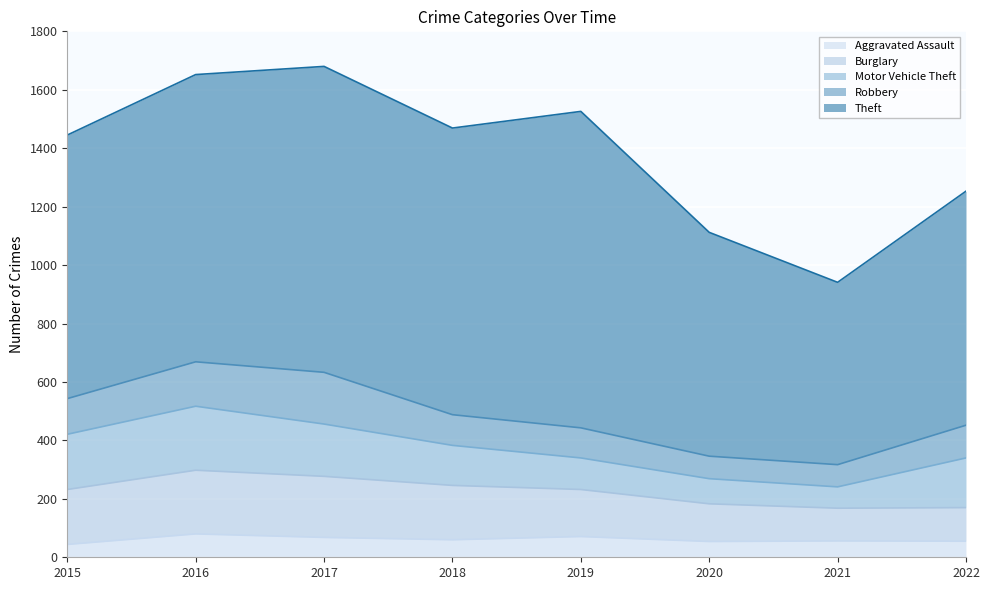

The Burglary series shows 188 at 2015. True or false?

True